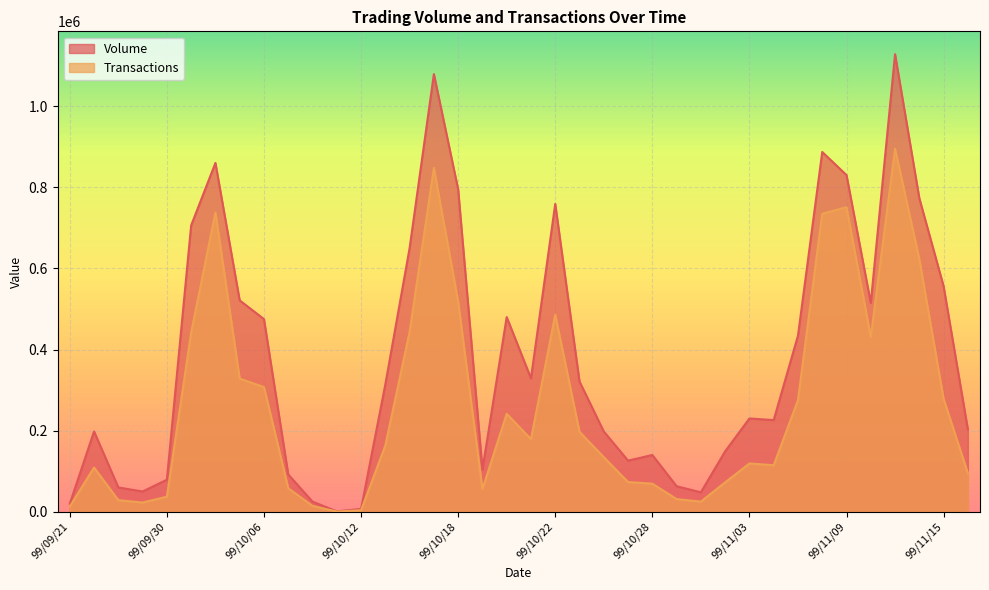

Between 99/09/21 and 99/11/15, which series saw the biggest shift?

Volume